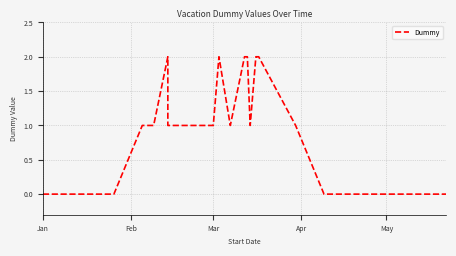

What is the sum of all values?

28